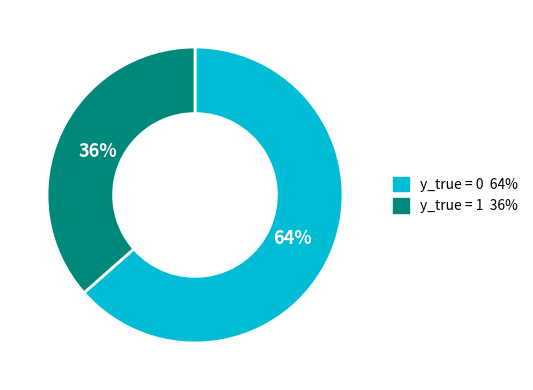

Between y_true = 0 and y_true = 1, which is larger?

y_true = 0